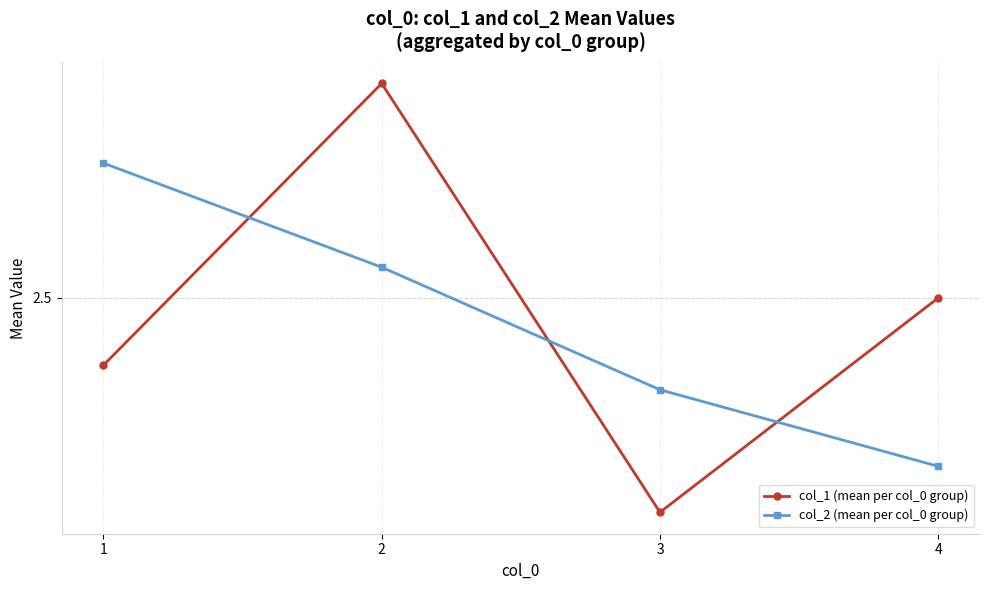

The value of col_2 (mean per col_0 group) at 4 is 2.2. True or false?

True